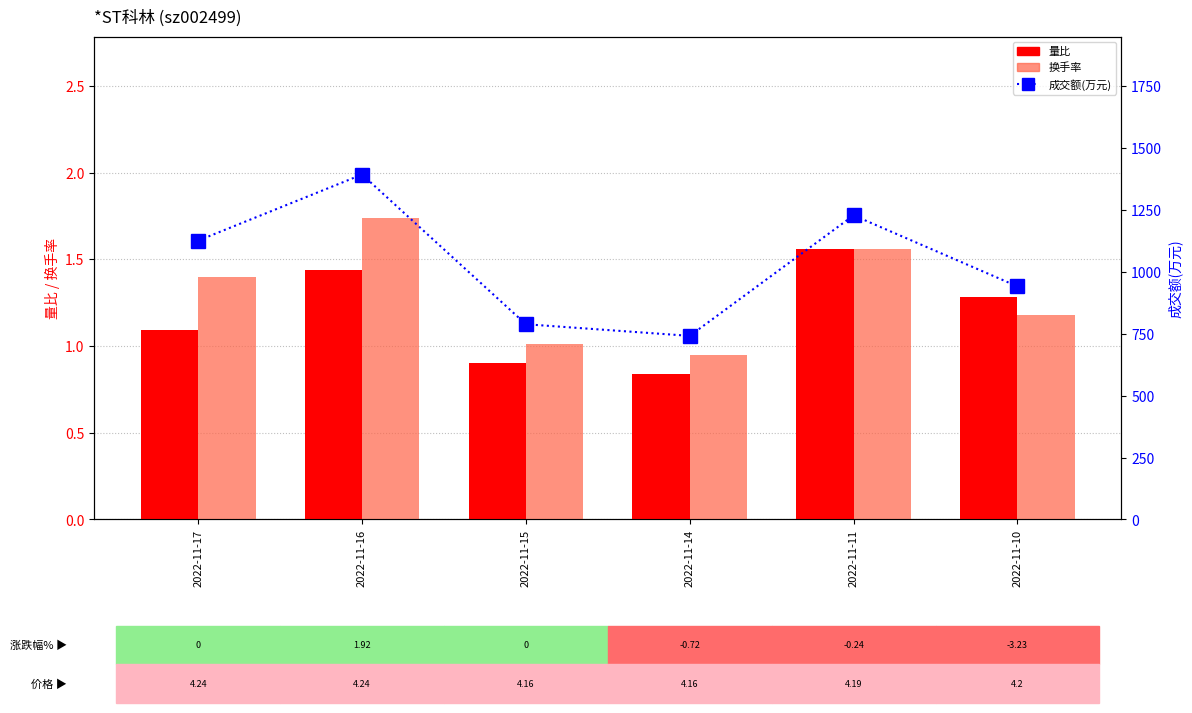

How many values in the 成交额(万元) series exceed 1127?

2